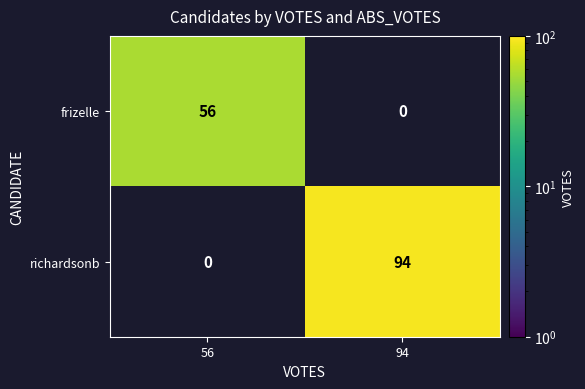

At which category is the sum across all series the highest?

94